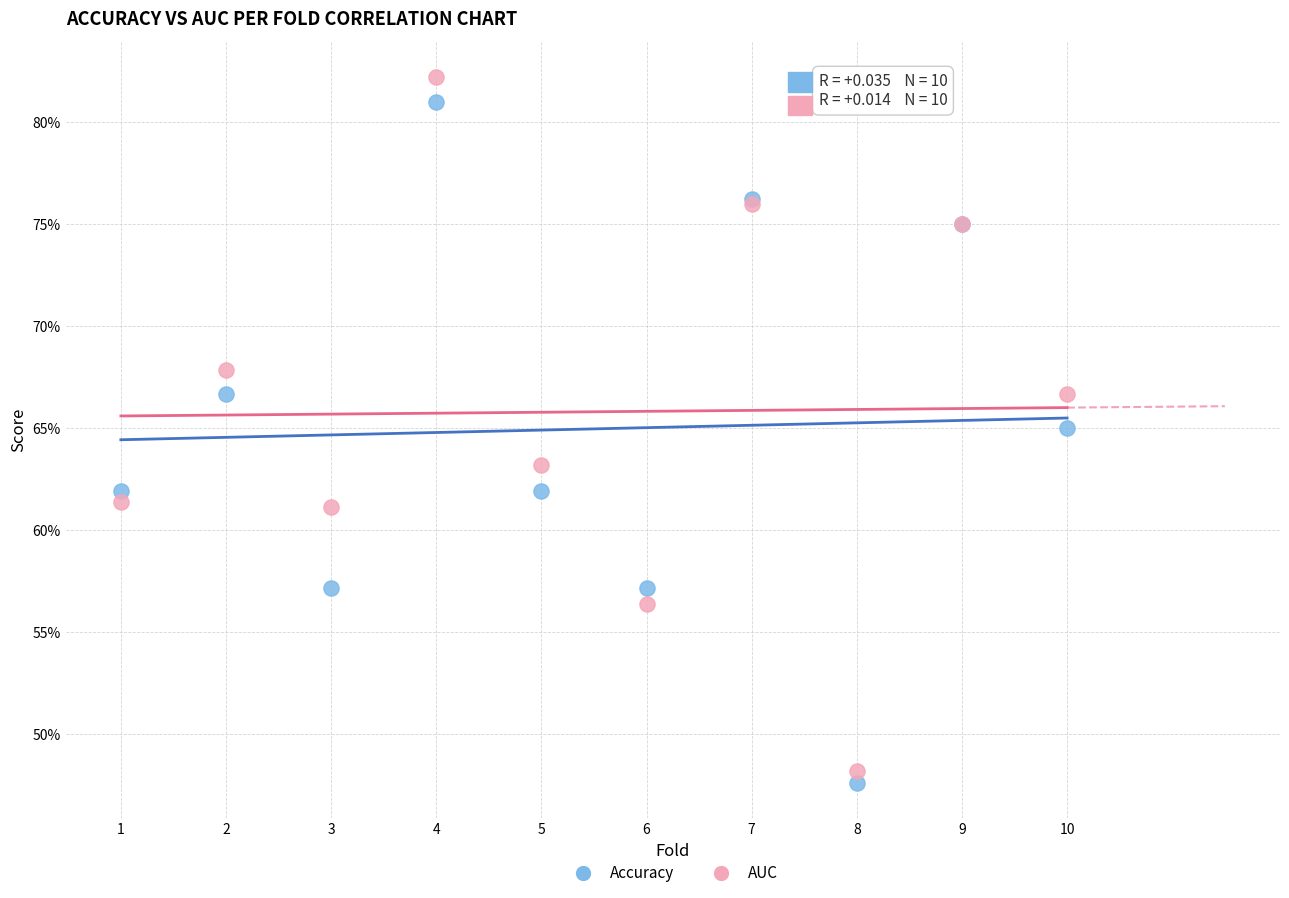

Which series has the largest Y range (max minus min)?

AUC